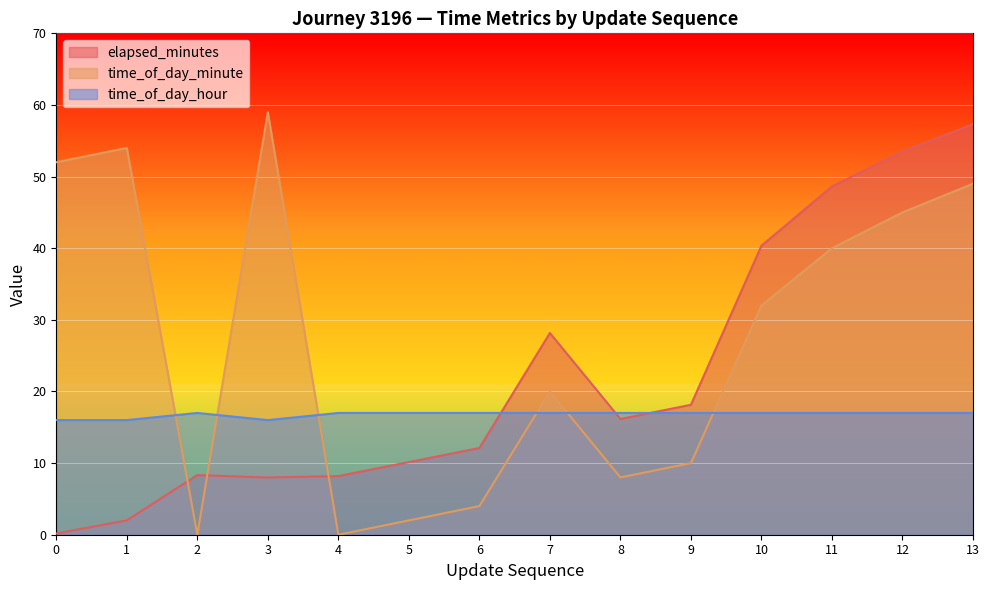

What is the value of the time_of_day_minute point at the 12th from the left?

40.0